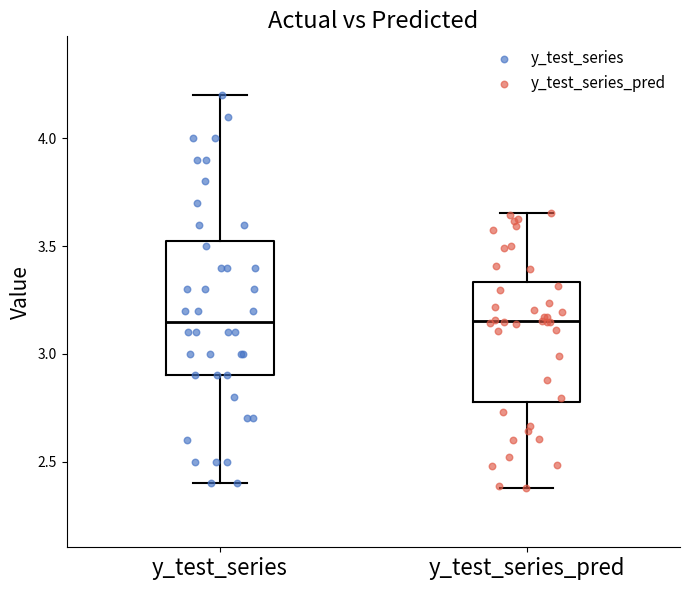

Where does the upper whisker of the box for y_test_series_pred end on the y-axis? The values are not printed on the chart, so give them approximately, as read against the axis.

3.65